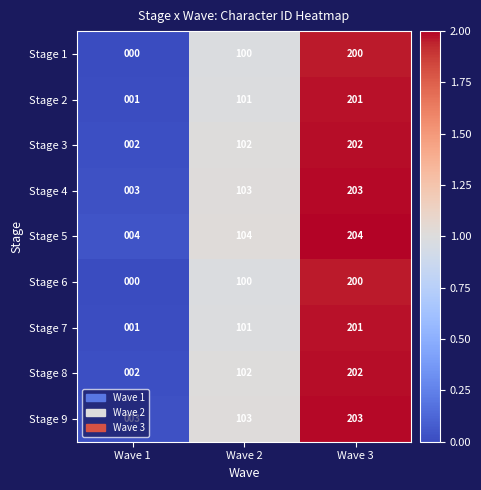

What is the total value across all series at Wave 2?

916